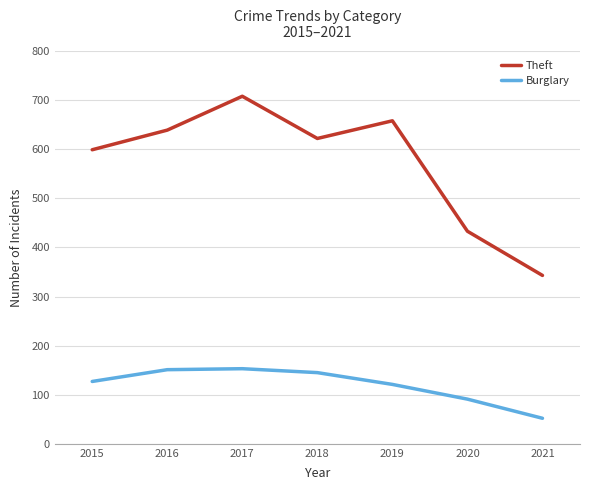

How many interior local peaks does the Theft series have?

2